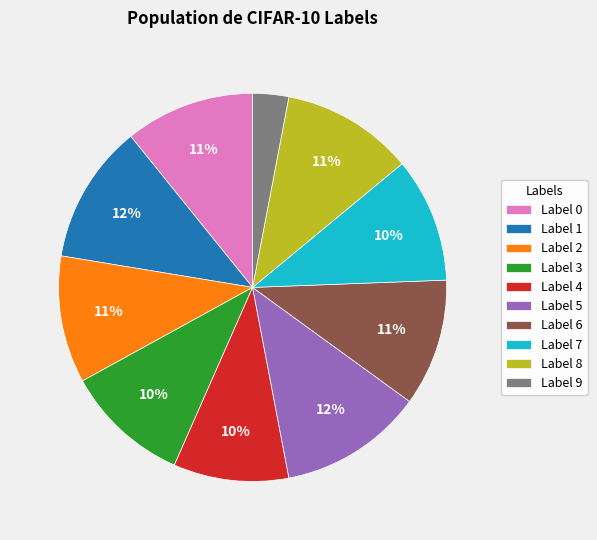

Combined, do Label 3 and Label 9 account for over 50%?

No